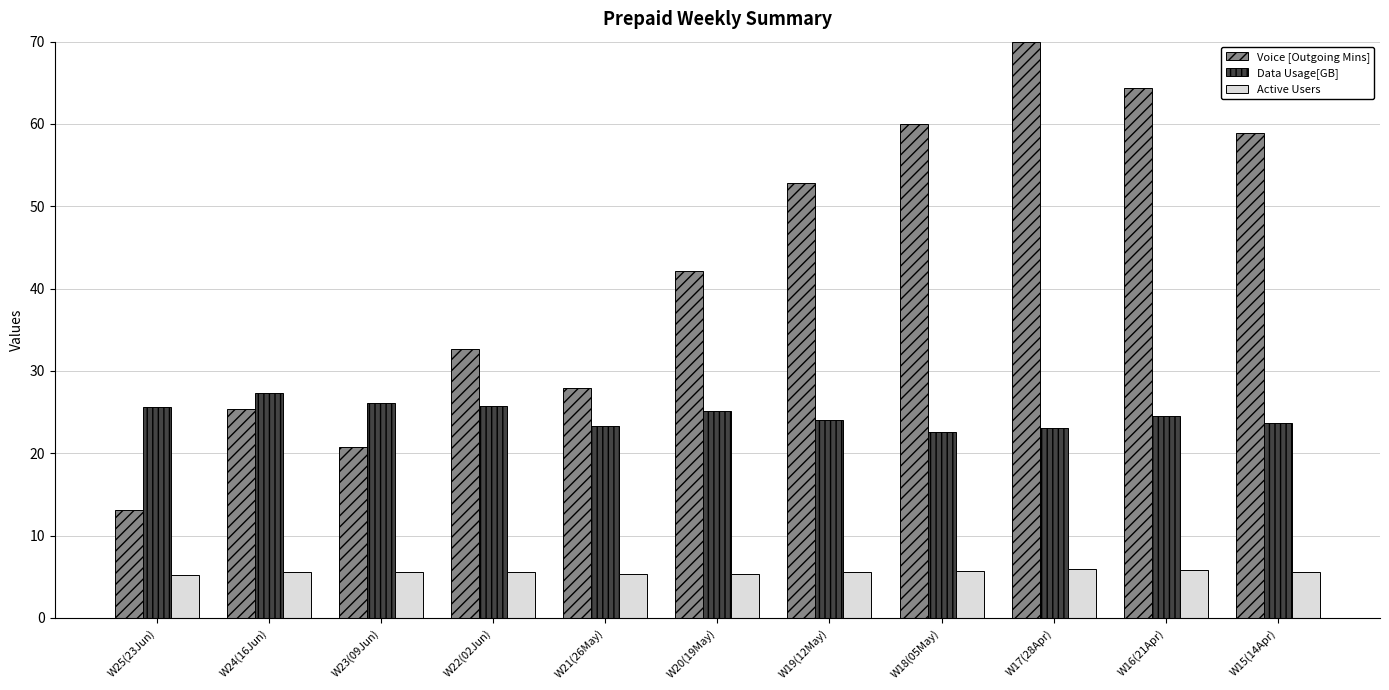

True or false: Active Users has a value of 5.2 at W25(23Jun).

True